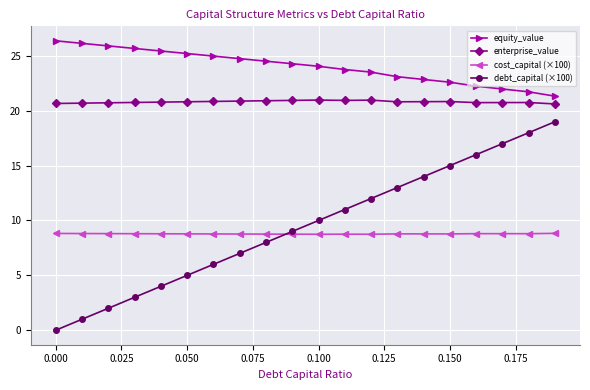

What is the difference between the second highest and second lowest values in the cost_capital (×100) series?

0.1